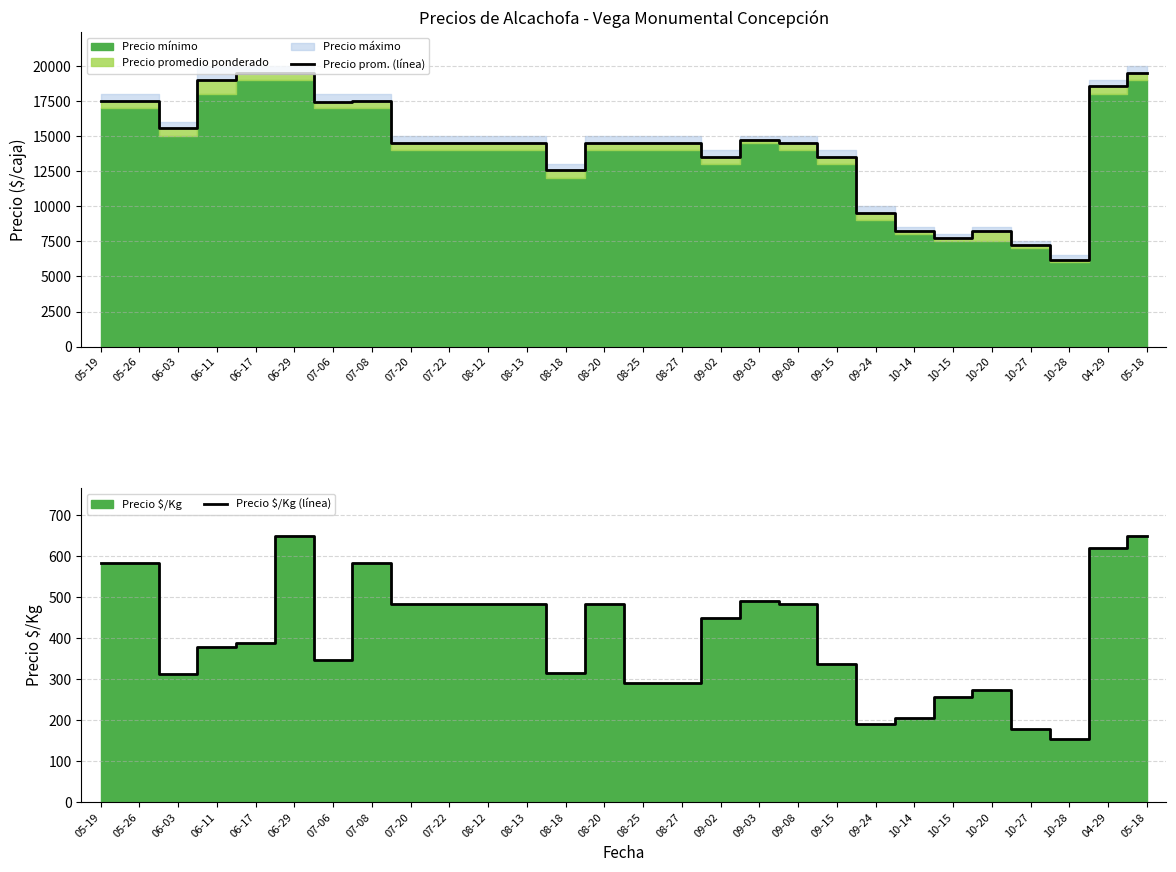

The value of Precio prom. (línea) at 09-02 is 13500. True or false?

True